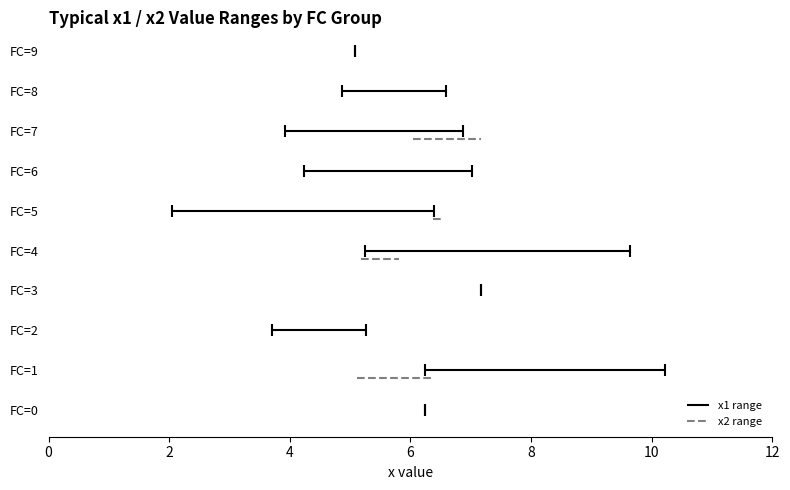

Between 0 and 2, which series saw the biggest shift?

x1 range